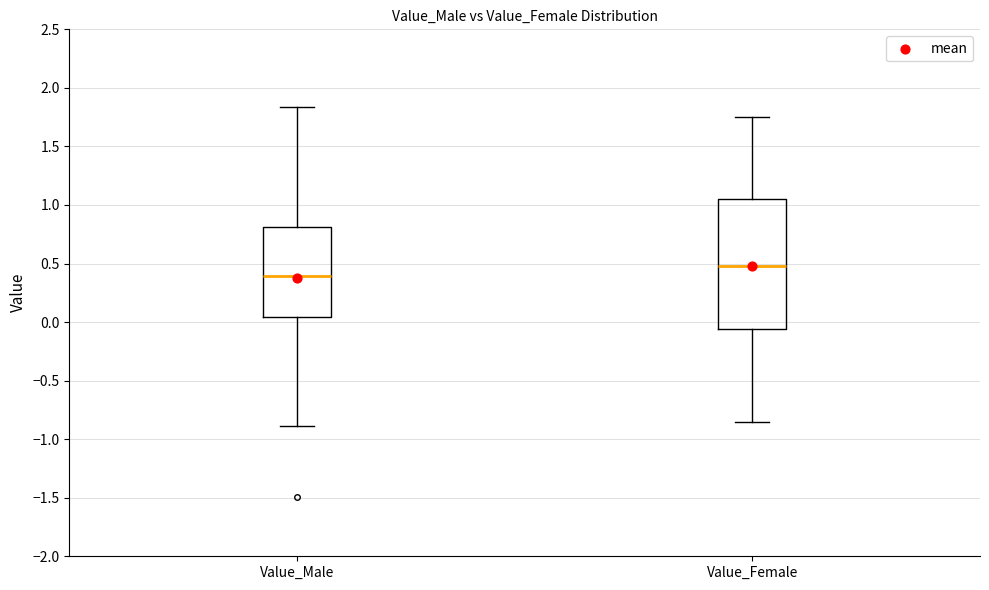

Where does the upper whisker of the box for Value_Male end on the y-axis? The values are not printed on the chart, so give them approximately, as read against the axis.

1.85